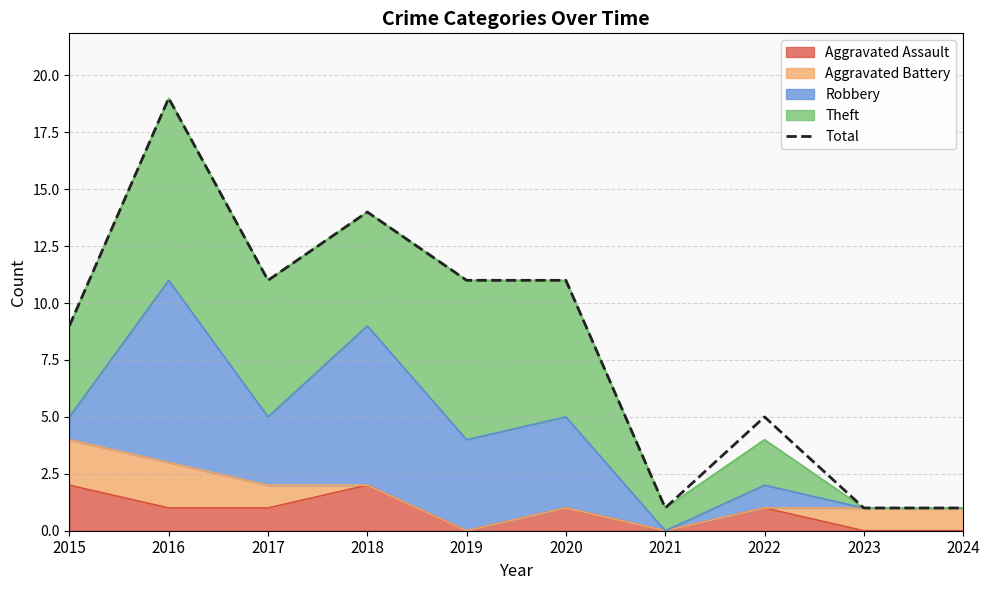

At which category does the chart reach its peak across all series?

2016